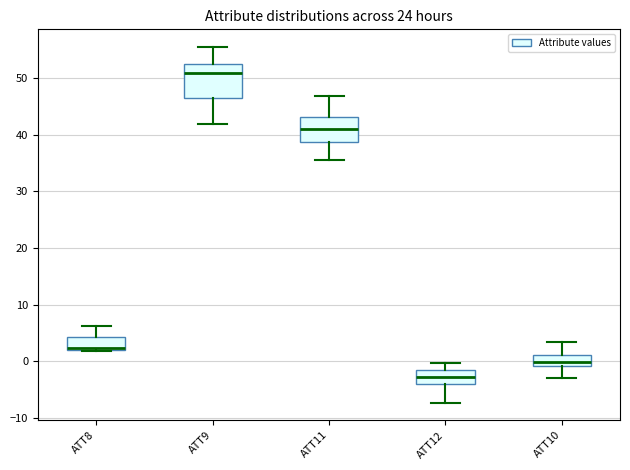

Which box's median line is the lowest?

ATT12